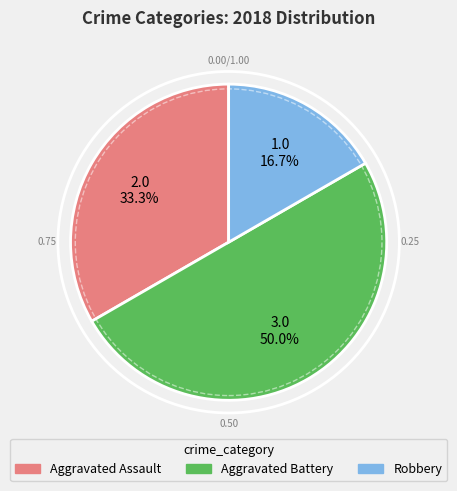

To the nearest percent, what percentage of the pie is Aggravated Battery?

50%